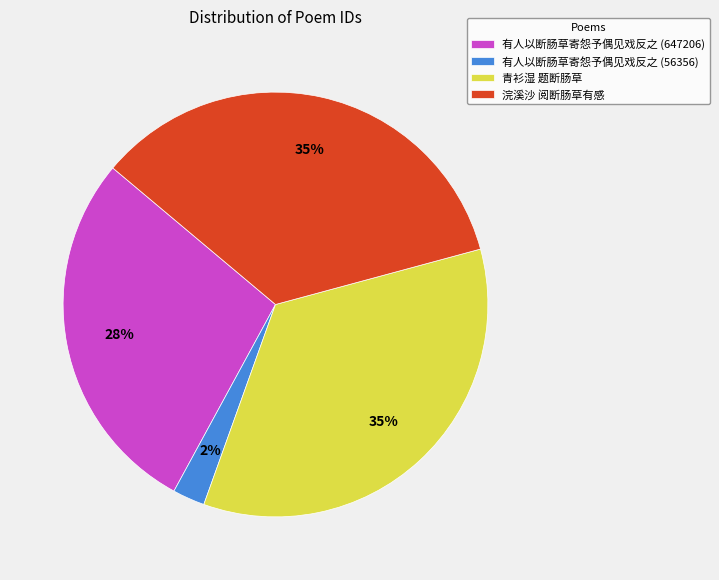

To the nearest percent, what is the difference between the 青衫湿 题断肠草 and 有人以断肠草寄怨予偶见戏反之 (647206) slice percentages?

7%